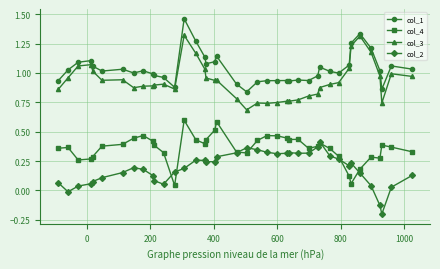

Does the chart have visible grid lines?

Yes